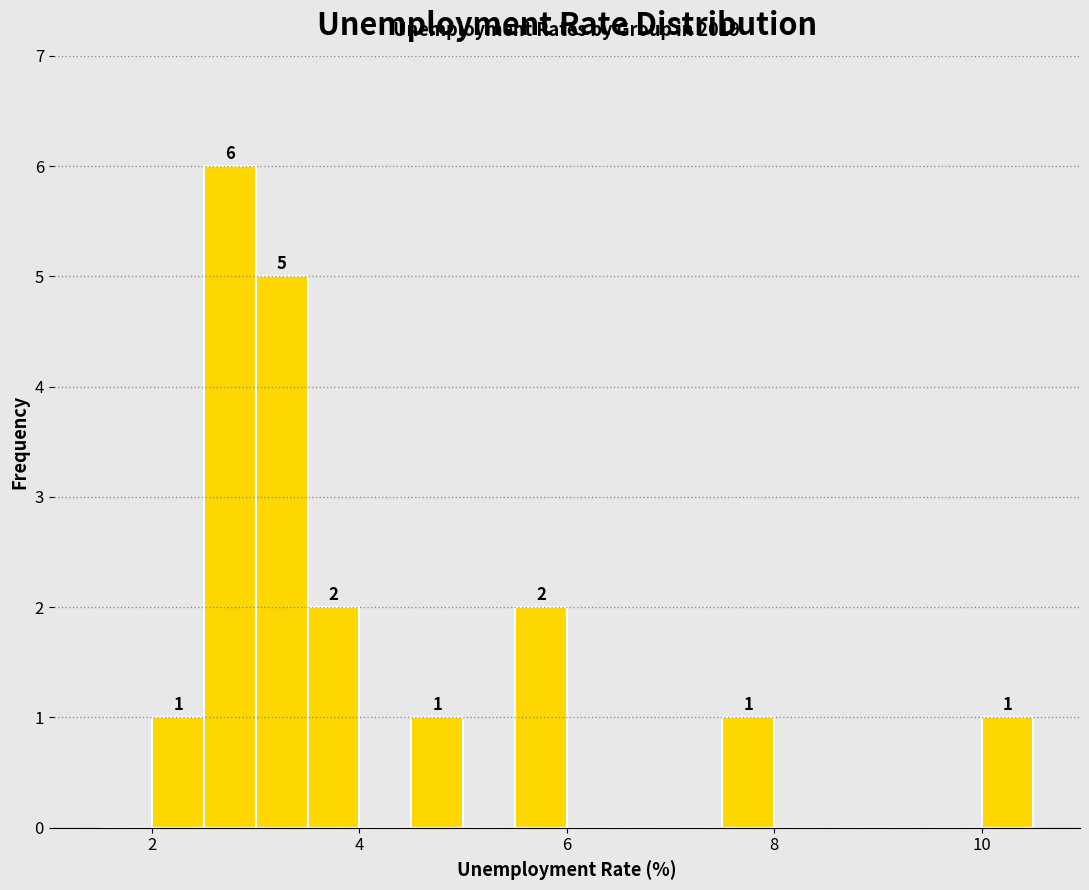

Read against the x-axis, roughly where is the centre of the tallest bar?

2.8